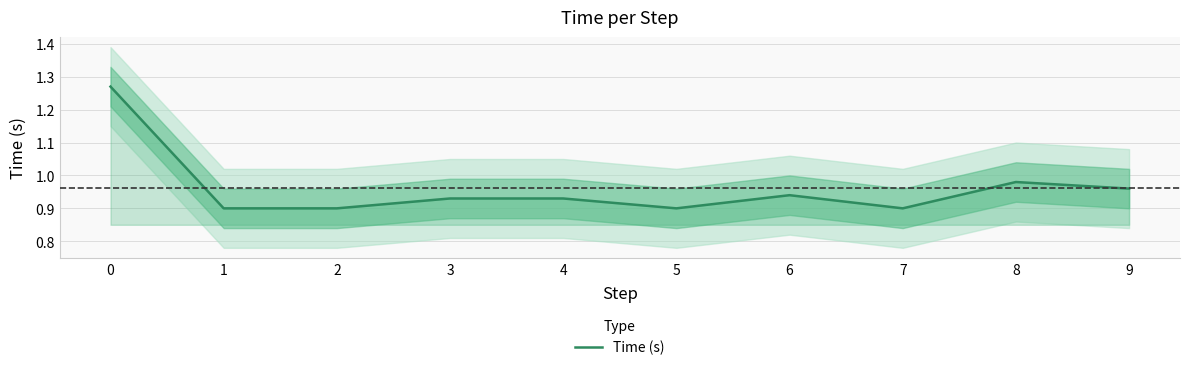

What is the average value?

1.0